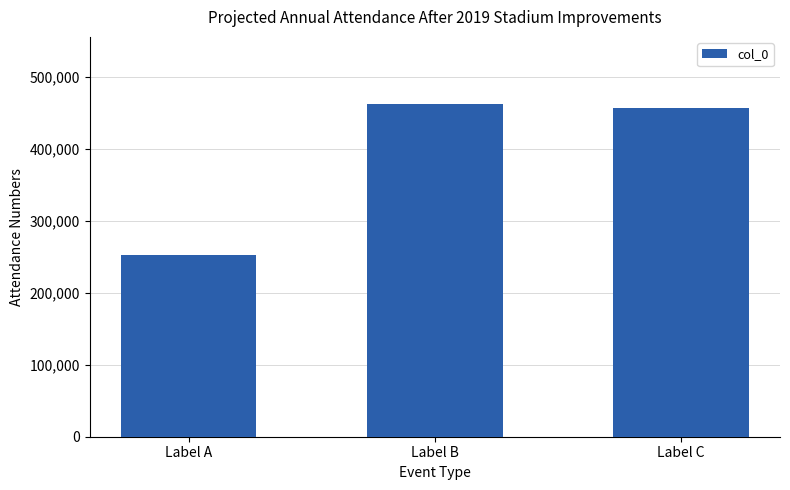

What is the value of the 2nd bar from the left?

463163